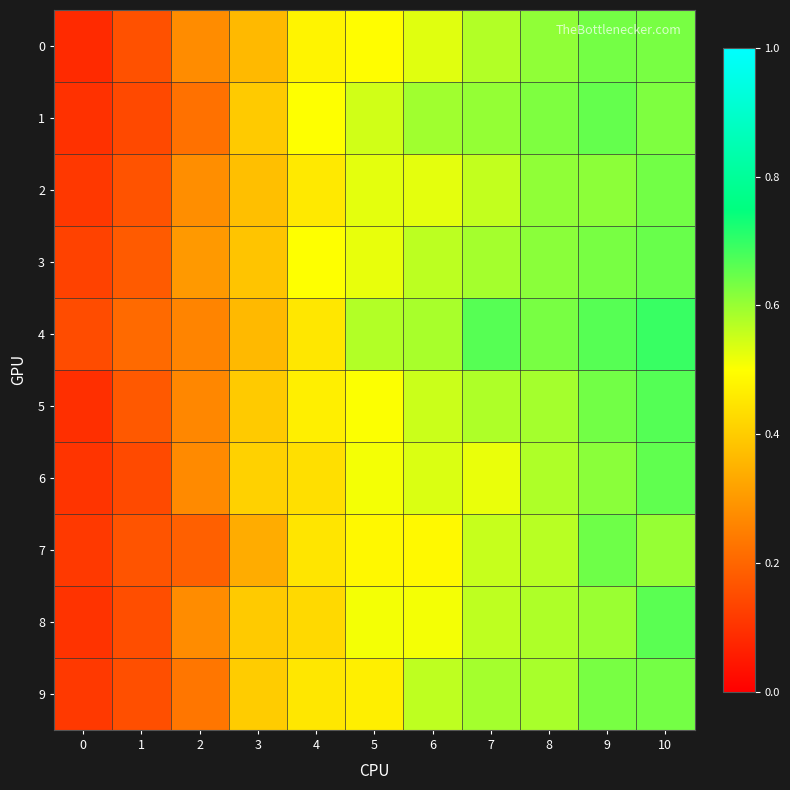

Reading left to right, list all the values displayed in this chart.

0: 0=0.1	1=0.2	2=0.3	3=0.4	4=0.5	5=0.5	6=0.5	7=0.6	8=0.6	9=0.6	10=0.6
1: 0=0.1	1=0.1	2=0.2	3=0.4	4=0.5	5=0.5	6=0.6	7=0.6	8=0.6	9=0.7	10=0.6
2: 0=0.1	1=0.2	2=0.3	3=0.4	4=0.5	5=0.5	6=0.5	7=0.6	8=0.6	9=0.6	10=0.6
3: 0=0.1	1=0.2	2=0.3	3=0.4	4=0.5	5=0.5	6=0.6	7=0.6	8=0.6	9=0.6	10=0.6
4: 0=0.2	1=0.2	2=0.3	3=0.4	4=0.5	5=0.6	6=0.6	7=0.7	8=0.6	9=0.7	10=0.7
5: 0=0.1	1=0.2	2=0.3	3=0.4	4=0.5	5=0.5	6=0.6	7=0.6	8=0.6	9=0.6	10=0.7
6: 0=0.1	1=0.1	2=0.3	3=0.4	4=0.4	5=0.5	6=0.5	7=0.5	8=0.6	9=0.6	10=0.7
7: 0=0.1	1=0.2	2=0.2	3=0.3	4=0.5	5=0.5	6=0.5	7=0.6	8=0.6	9=0.6	10=0.6
8: 0=0.1	1=0.2	2=0.3	3=0.4	4=0.4	5=0.5	6=0.5	7=0.6	8=0.6	9=0.6	10=0.7
9: 0=0.1	1=0.2	2=0.2	3=0.4	4=0.5	5=0.5	6=0.6	7=0.6	8=0.6	9=0.6	10=0.6